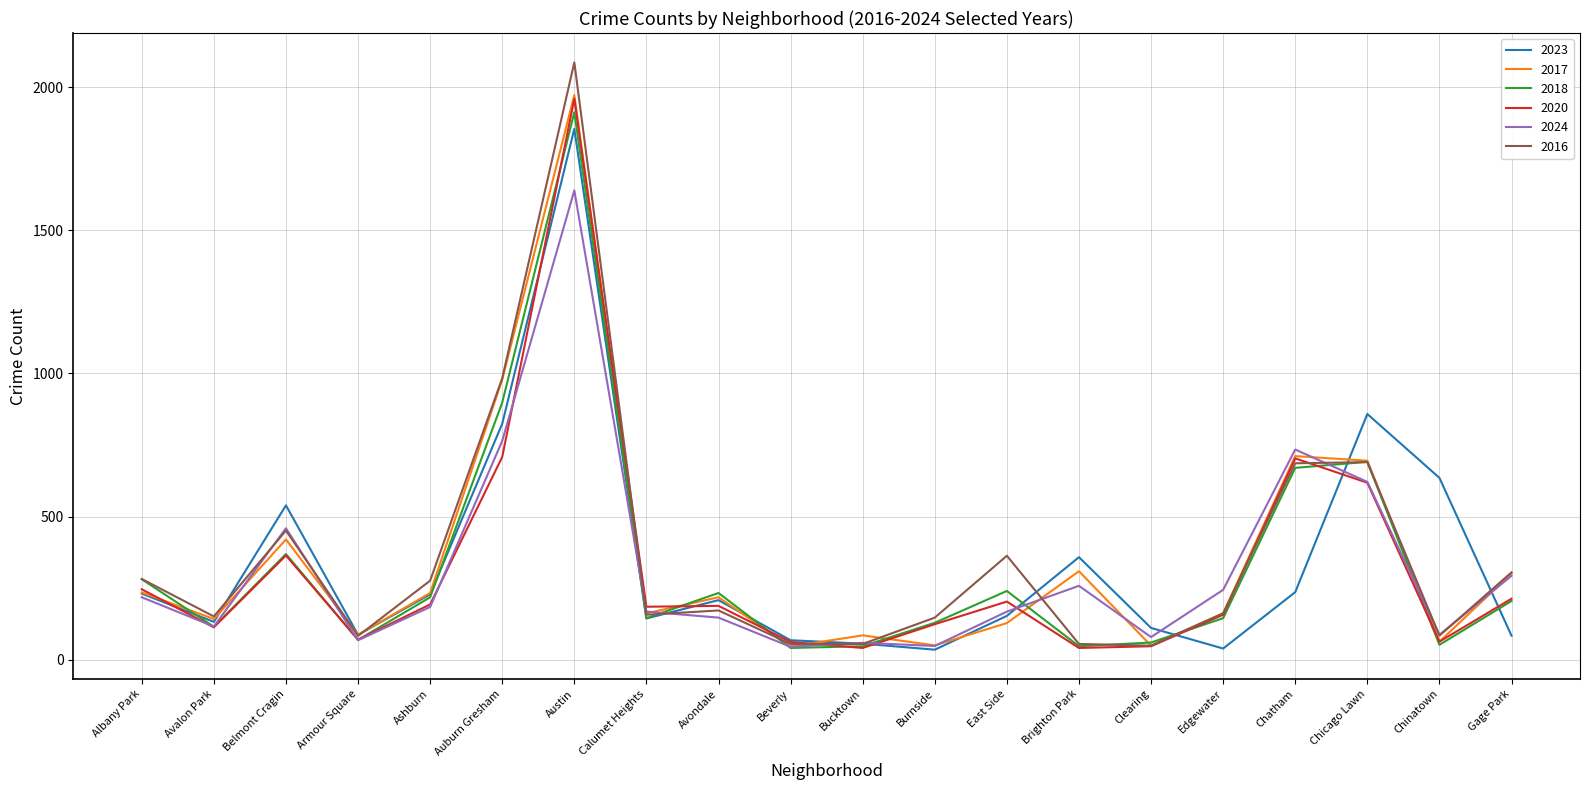

Which label corresponds to the largest value in the chart?

Austin